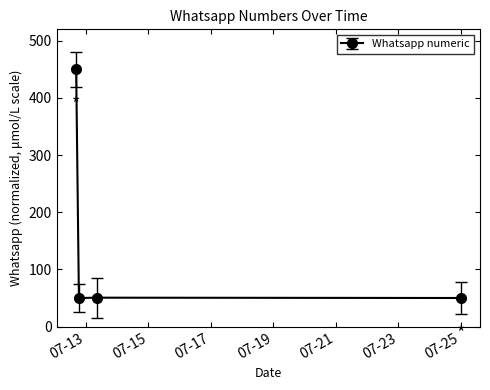

What is the average value?

150.2